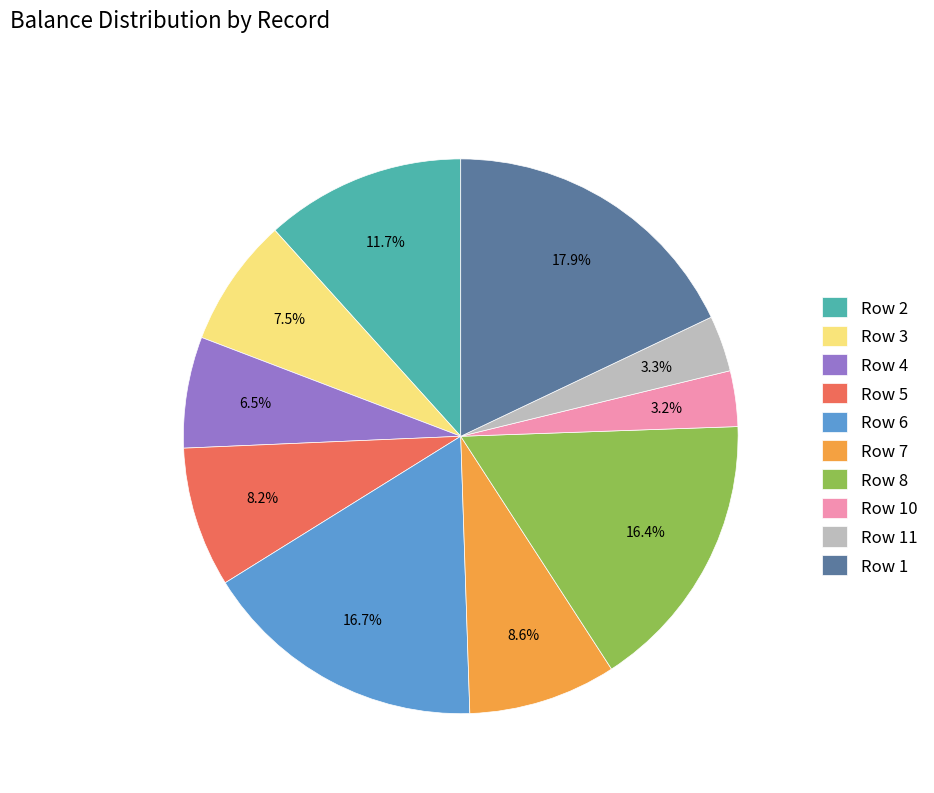

What portion of the pie excludes Row 10?

96.8%